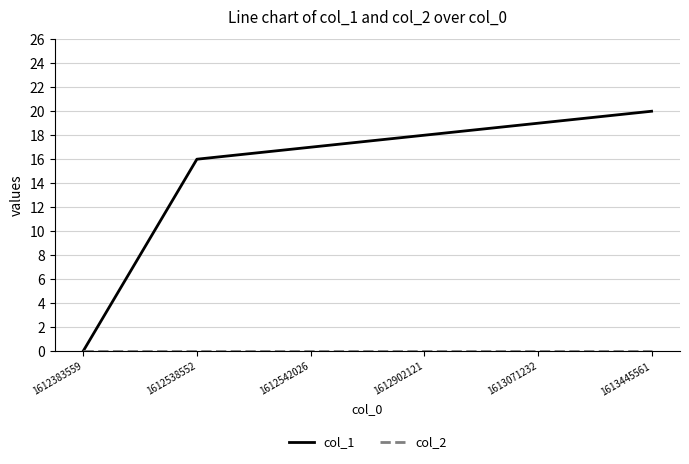

Rank the categories by col_1 value from lowest to highest.

1612383559, 1612538552, 1612542026, 1612902121, 1613071232, 1613445561